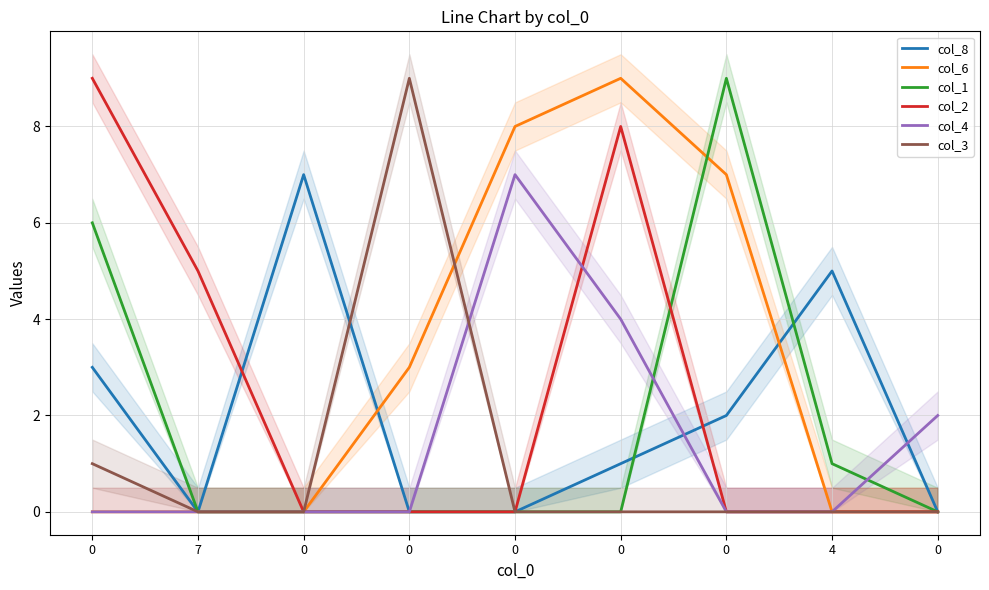

The value of col_6 at 4 is -5. True or false?

False